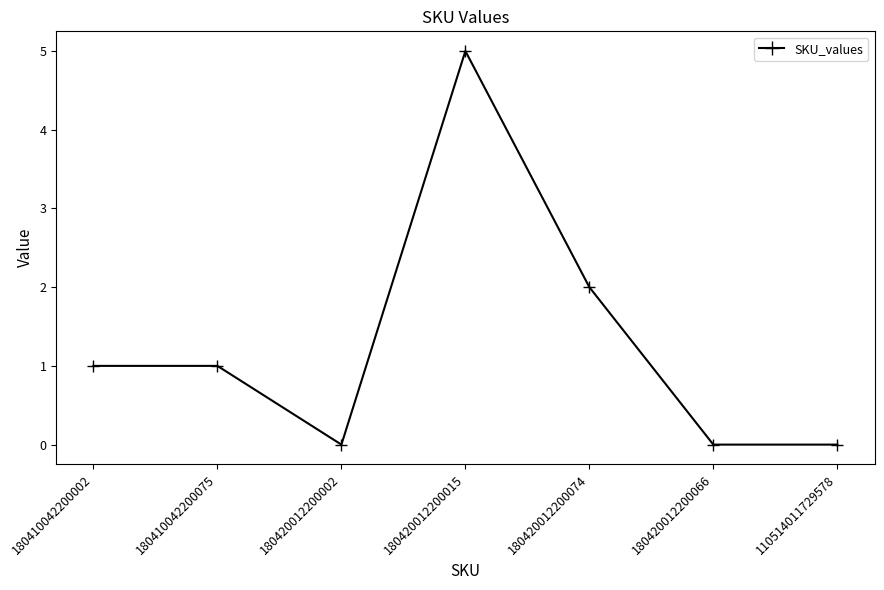

The value at 180420012200066 is 0. True or false?

True